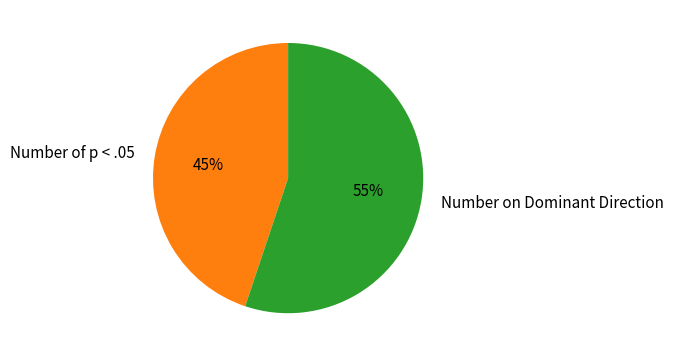

Count the number of slices in the pie.

2